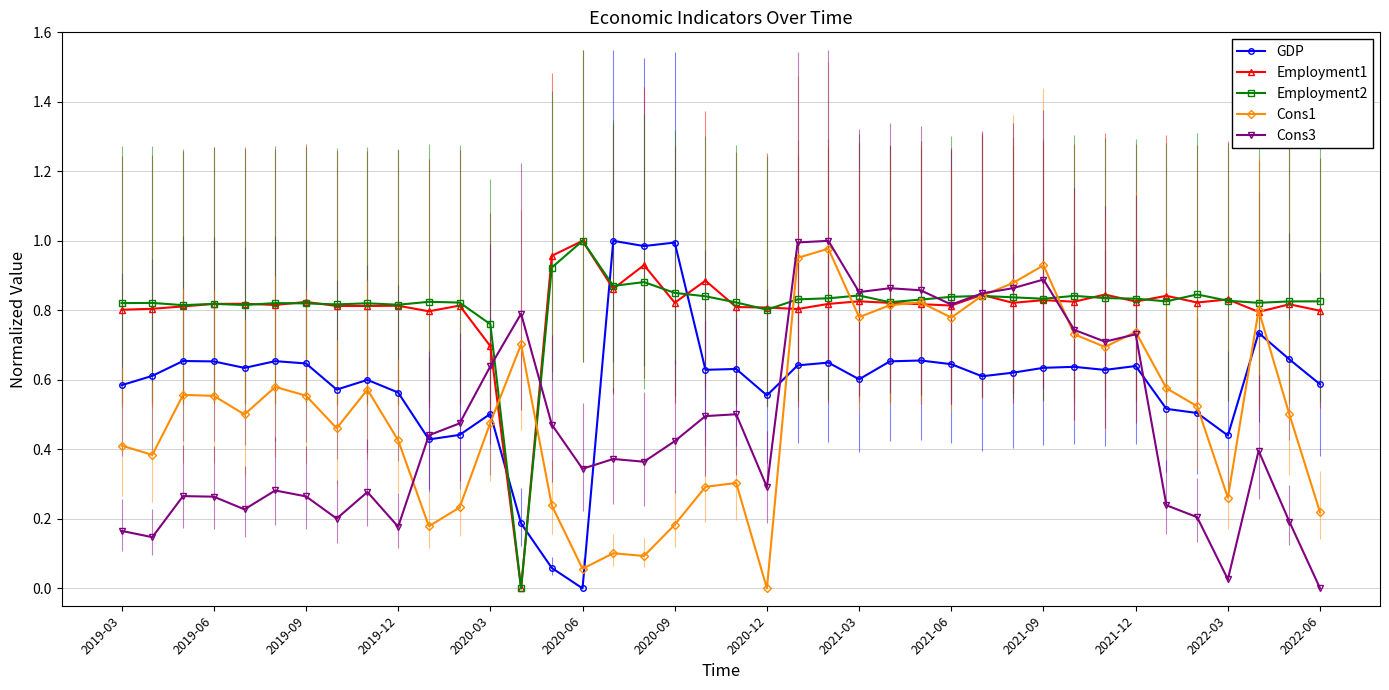

How many times do GDP and Employment2 cross each other?

4